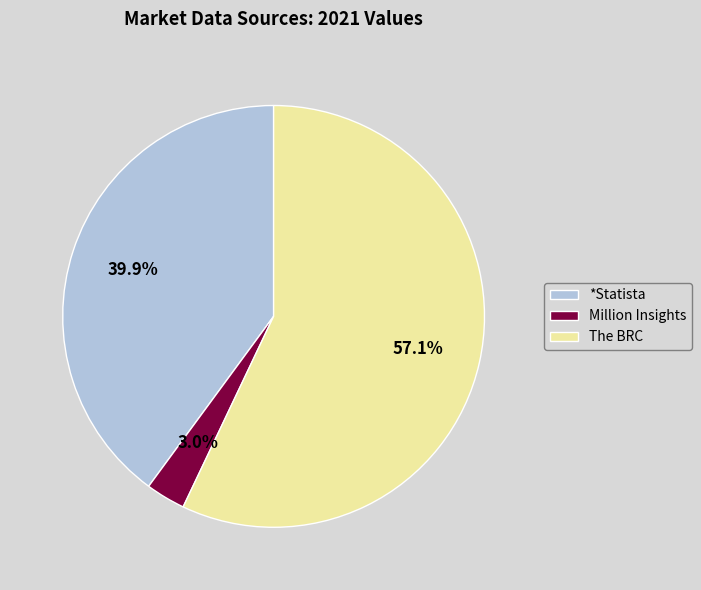

Is there a majority slice in this chart?

Yes